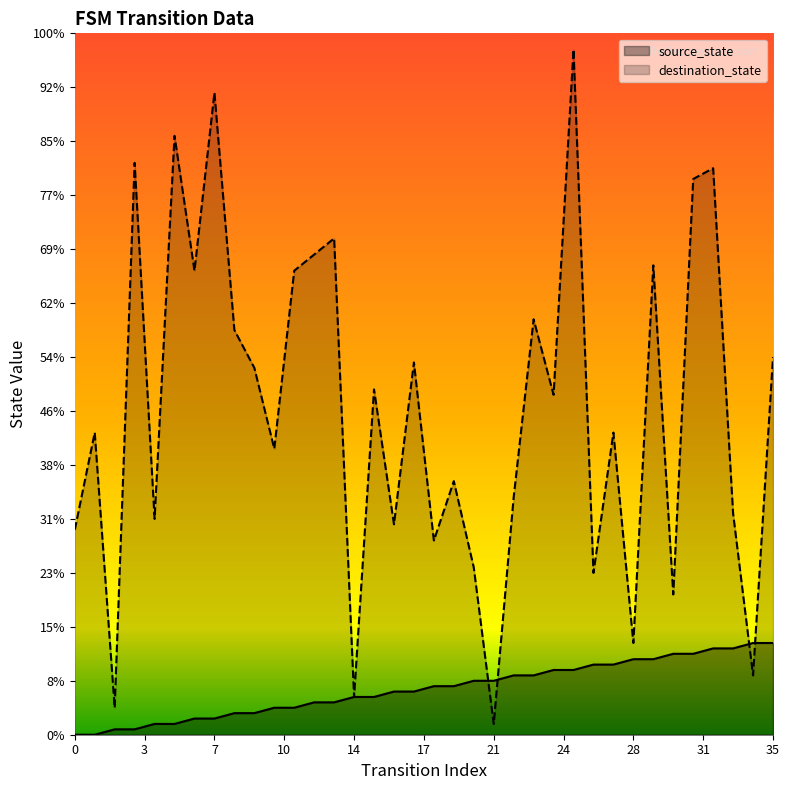

List the series in order of their overall mean, lowest first.

source_state, destination_state